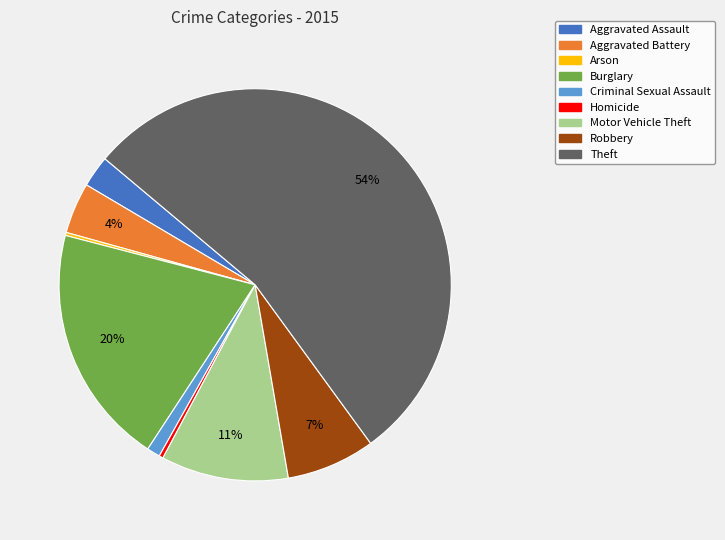

To the nearest percent, what portion does Motor Vehicle Theft represent?

11%